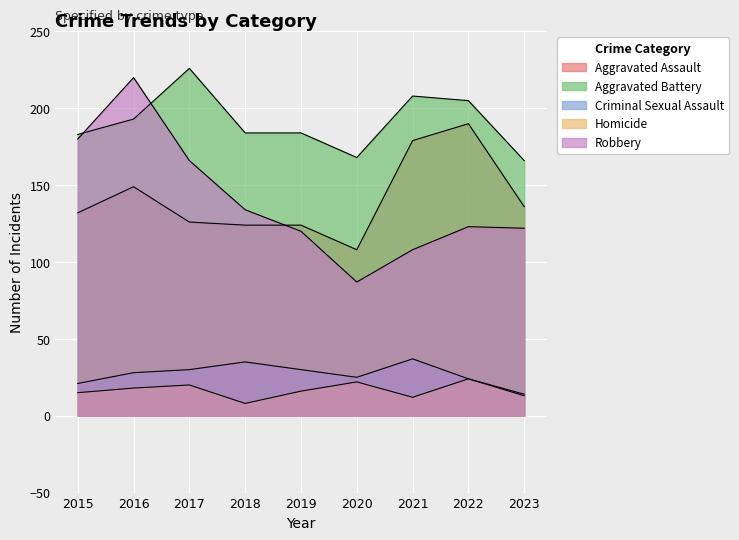

What is the minimum value for Criminal Sexual Assault?

14